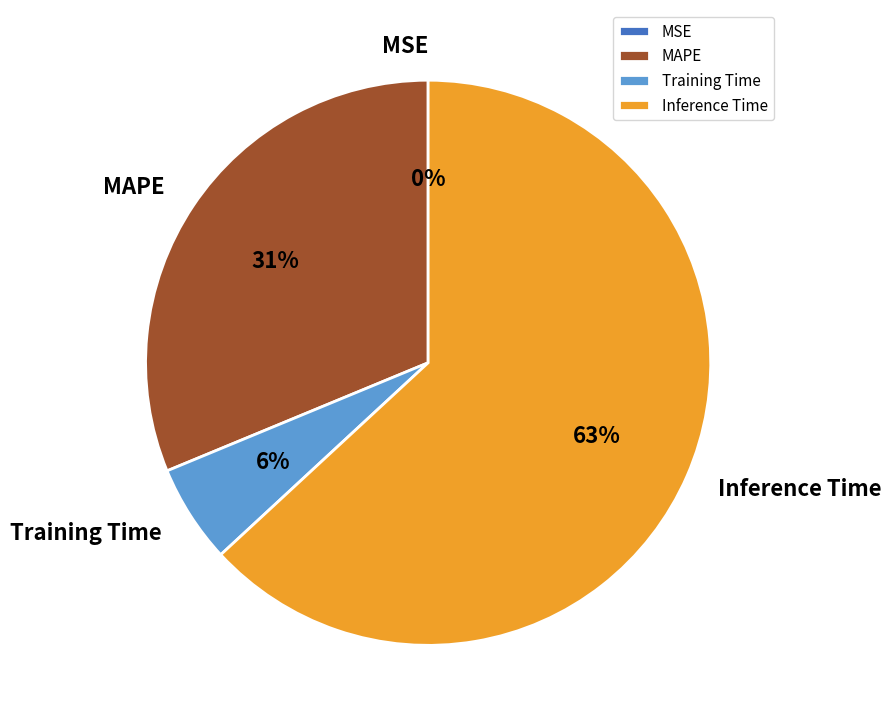

To the nearest percent, what is the average slice percentage?

25%